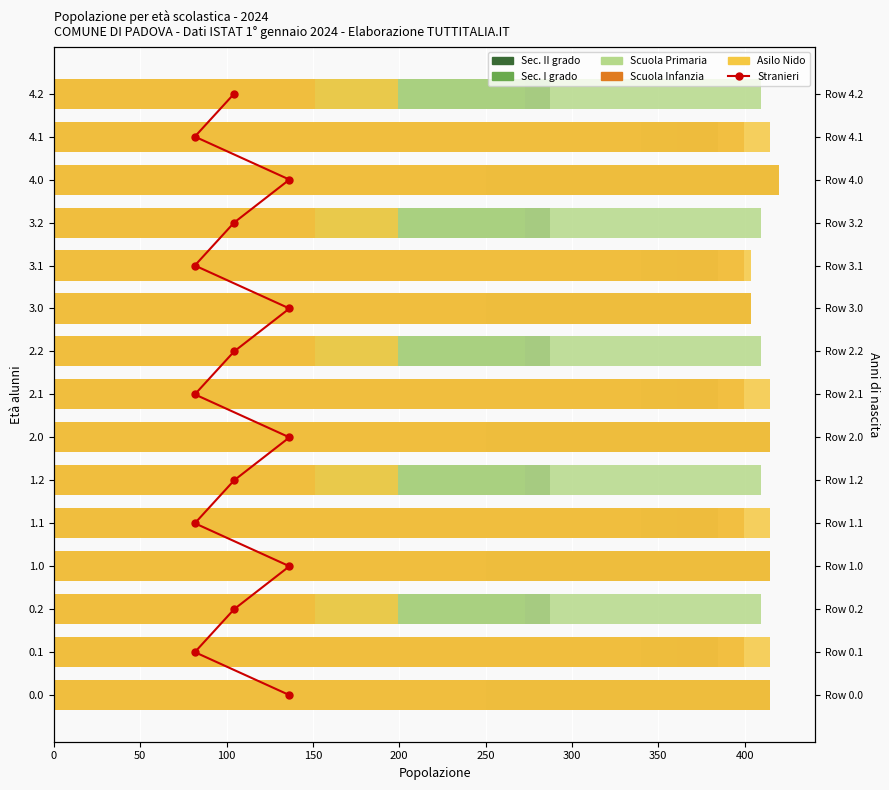

List the series in order of their peak value, lowest first.

Stranieri, Scuola Primaria, Sec. II grado, Sec. I grado, Scuola Infanzia, Asilo Nido